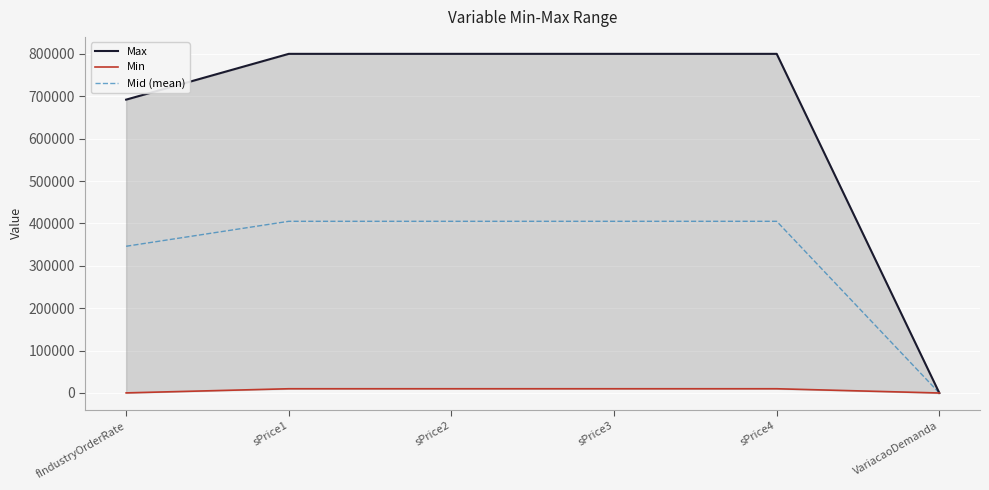

True or false: Mid (mean) has a value of 122575.0 at fIndustryOrderRate.

False